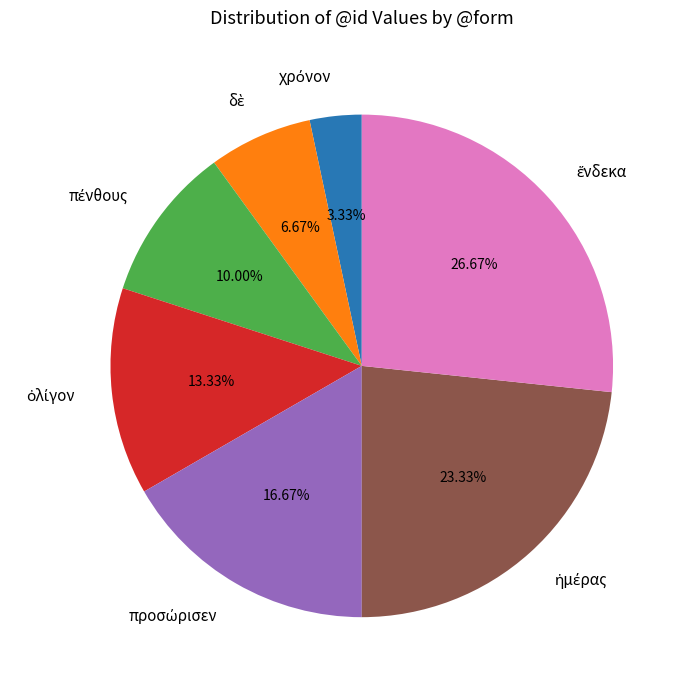

To the nearest percent, what is the average slice percentage?

14%